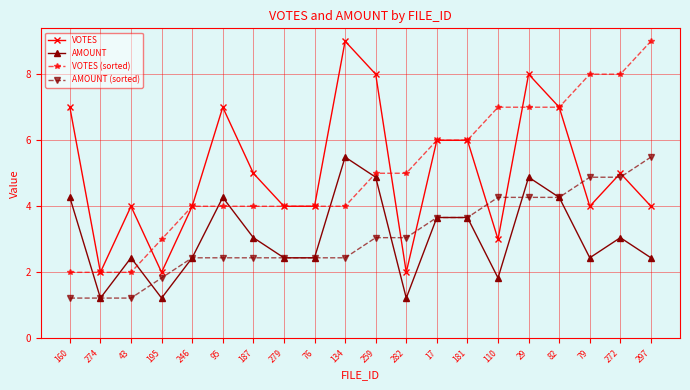

What is the smallest value displayed?

1.2